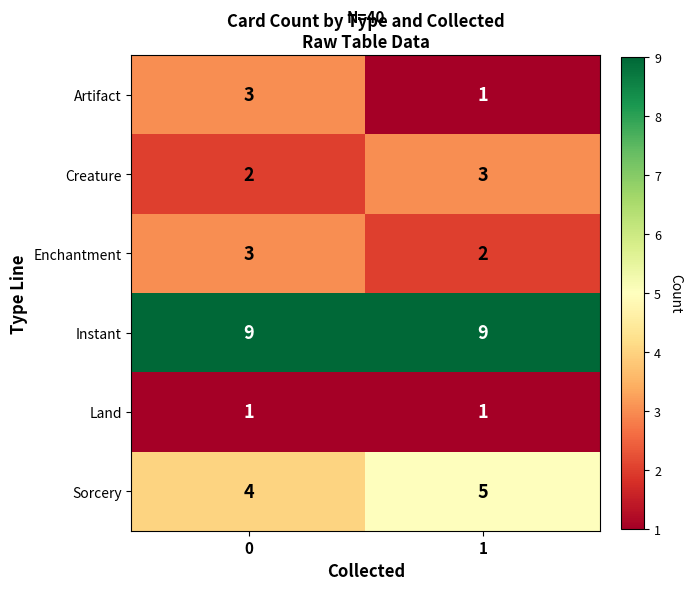

Read the Enchantment value at 0.

3